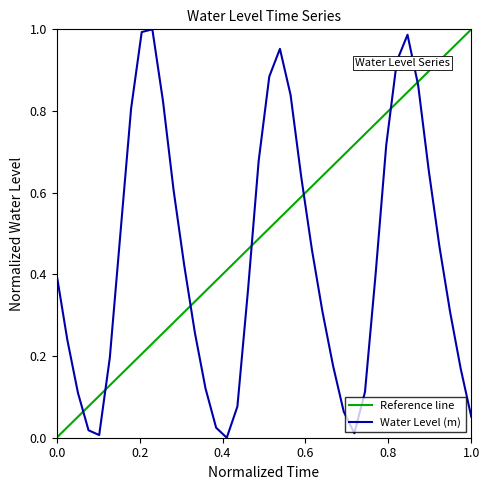

How many interior local valleys (lower than both neighbors) does the data have?

3